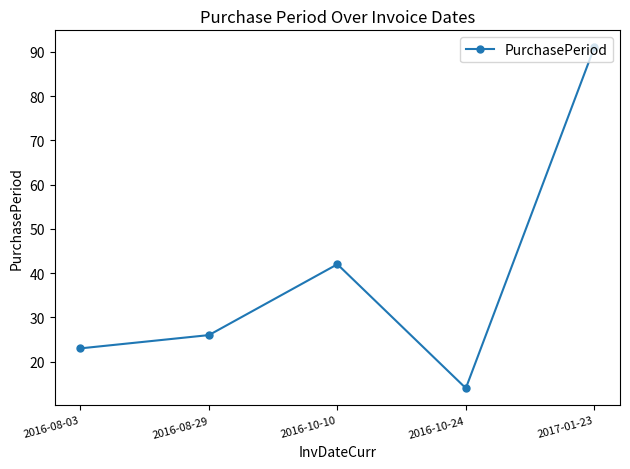

Reading left to right, transcribe all the data shown in this chart.

23	26	42	14	91